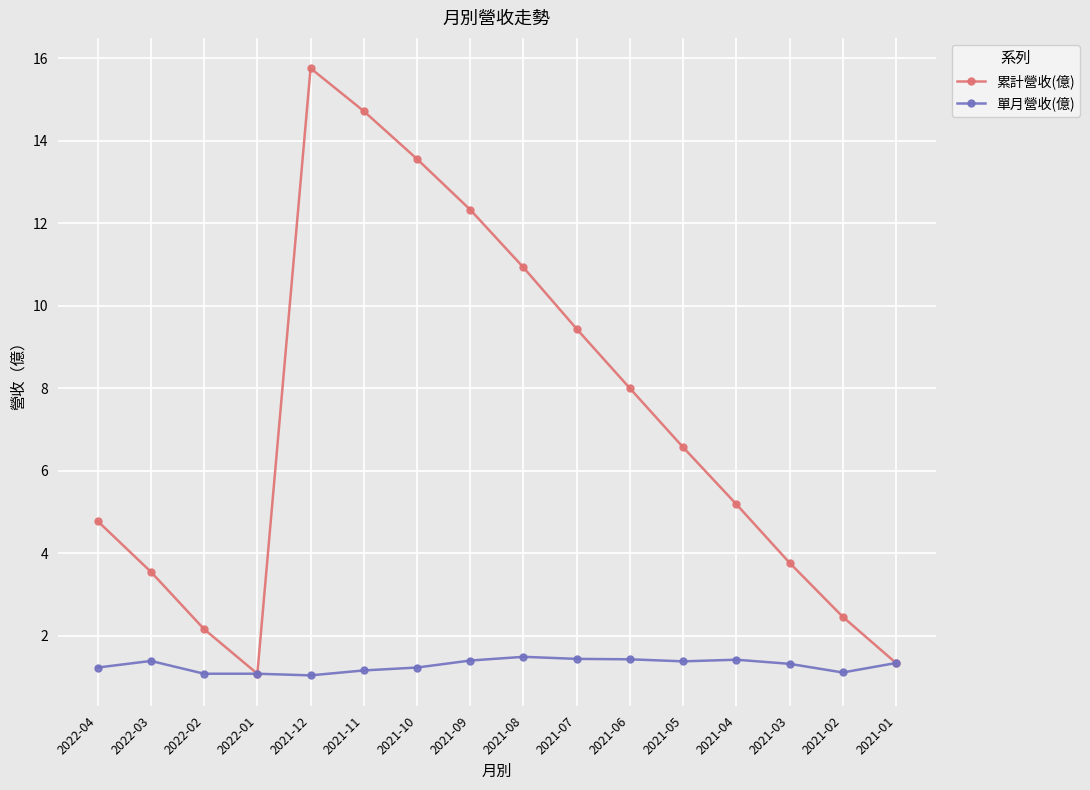

In 累計營收(億), how many points are lower than both neighbors (excluding endpoints)?

1